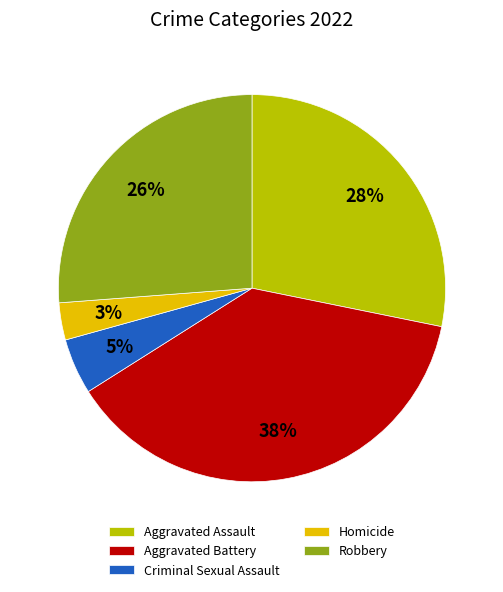

To the nearest percent, what is the average slice percentage?

20%